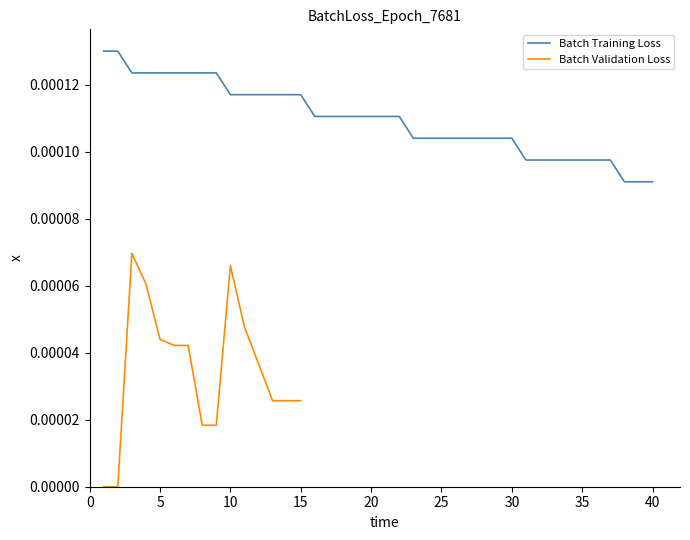

List the labels in order of value, largest first.

1, 2, 3, 4, 5, 6, 7, 8, 9, 10, 11, 12, 13, 14, 15, 16, 17, 18, 19, 20, 21, 22, 23, 24, 25, 26, 27, 28, 29, 30, 31, 32, 33, 34, 35, 36, 37, 38, 39, 40